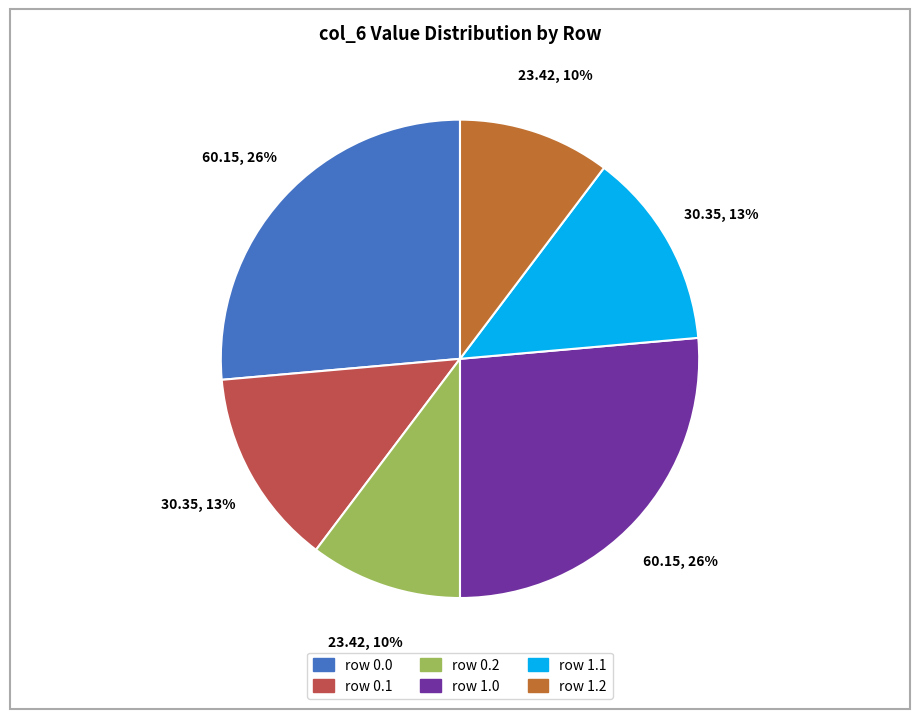

To the nearest percent, what is the average slice percentage?

17%